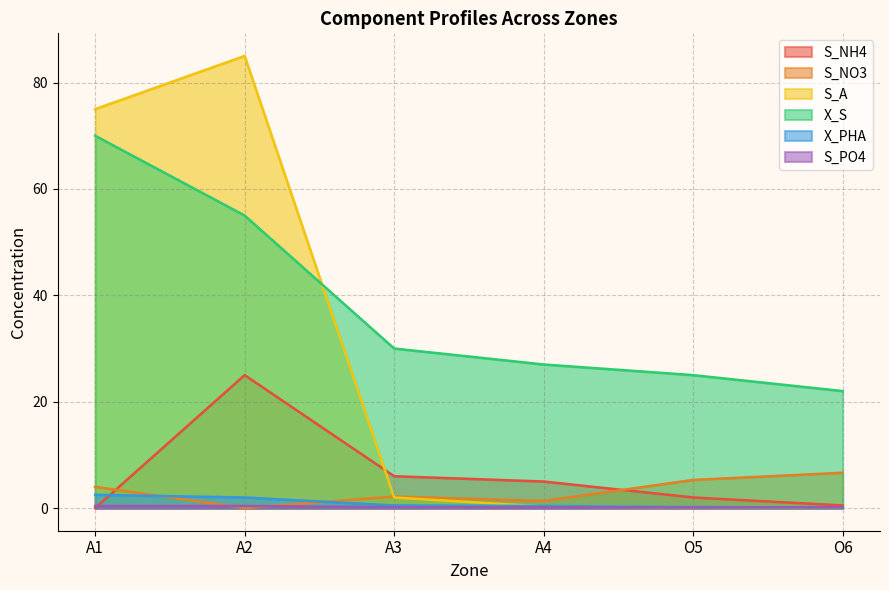

How many values in the S_NH4 series exceed 5?

2